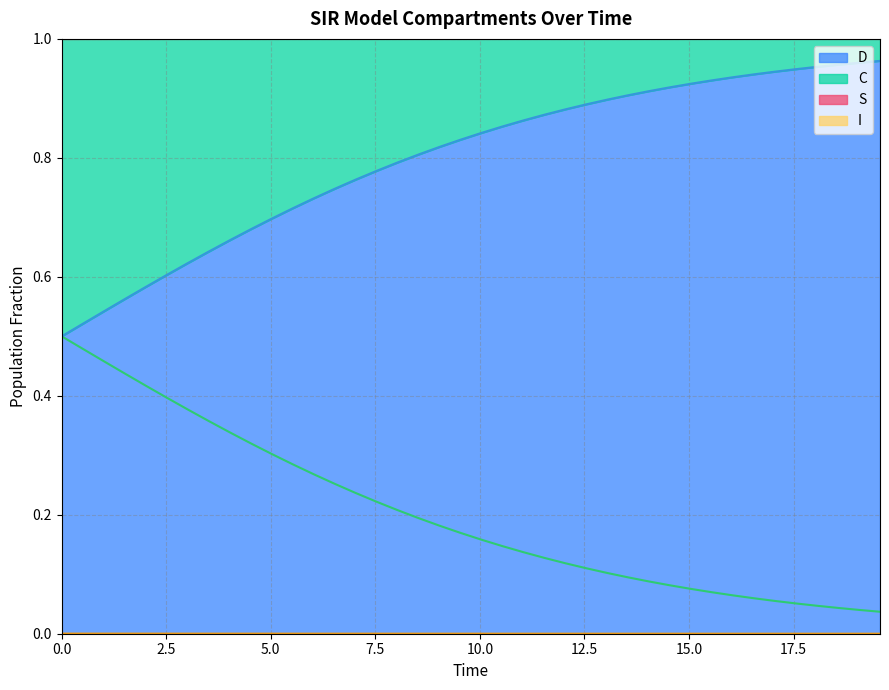

What is the difference between the highest and lowest values at 17.5?

1.0